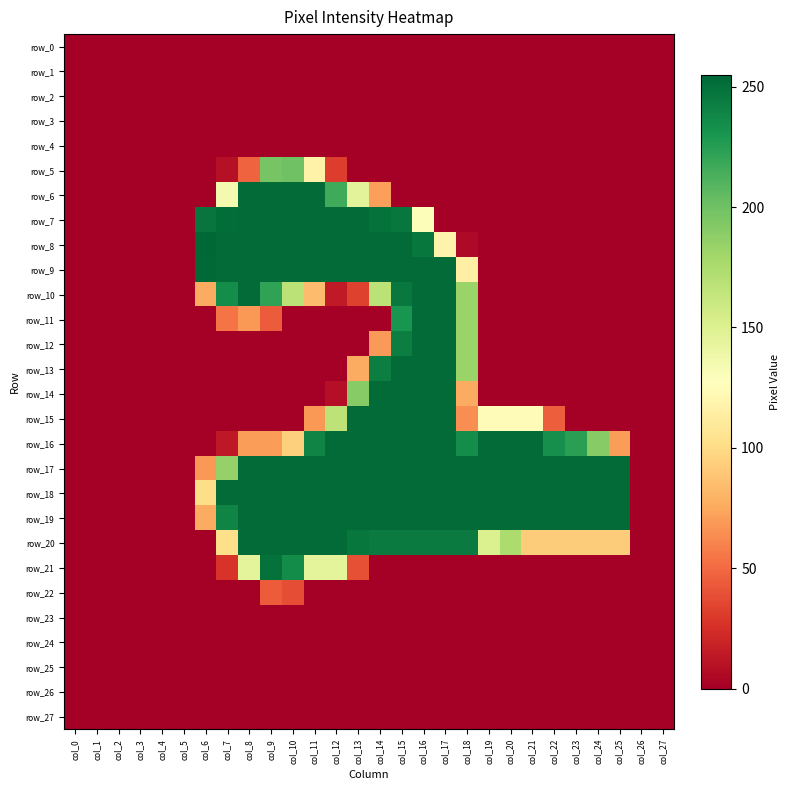

Reading left to right, extract all data points from this chart.

row_0: col_0=0	col_1=0	col_2=0	col_3=0	col_4=0	col_5=0	col_6=0	col_7=0	col_8=0	col_9=0	col_10=0	col_11=0	col_12=0	col_13=0	col_14=0	col_15=0	col_16=0	col_17=0	col_18=0	col_19=0	col_20=0	col_21=0	col_22=0	col_23=0	col_24=0	col_25=0	col_26=0	col_27=0
row_1: col_0=0	col_1=0	col_2=0	col_3=0	col_4=0	col_5=0	col_6=0	col_7=0	col_8=0	col_9=0	col_10=0	col_11=0	col_12=0	col_13=0	col_14=0	col_15=0	col_16=0	col_17=0	col_18=0	col_19=0	col_20=0	col_21=0	col_22=0	col_23=0	col_24=0	col_25=0	col_26=0	col_27=0
row_2: col_0=0	col_1=0	col_2=0	col_3=0	col_4=0	col_5=0	col_6=0	col_7=0	col_8=0	col_9=0	col_10=0	col_11=0	col_12=0	col_13=0	col_14=0	col_15=0	col_16=0	col_17=0	col_18=0	col_19=0	col_20=0	col_21=0	col_22=0	col_23=0	col_24=0	col_25=0	col_26=0	col_27=0
row_3: col_0=0	col_1=0	col_2=0	col_3=0	col_4=0	col_5=0	col_6=0	col_7=0	col_8=0	col_9=0	col_10=0	col_11=0	col_12=0	col_13=0	col_14=0	col_15=0	col_16=0	col_17=0	col_18=0	col_19=0	col_20=0	col_21=0	col_22=0	col_23=0	col_24=0	col_25=0	col_26=0	col_27=0
row_4: col_0=0	col_1=0	col_2=0	col_3=0	col_4=0	col_5=0	col_6=0	col_7=0	col_8=0	col_9=0	col_10=0	col_11=0	col_12=0	col_13=0	col_14=0	col_15=0	col_16=0	col_17=0	col_18=0	col_19=0	col_20=0	col_21=0	col_22=0	col_23=0	col_24=0	col_25=0	col_26=0	col_27=0
row_5: col_0=0	col_1=0	col_2=0	col_3=0	col_4=0	col_5=0	col_6=0	col_7=9	col_8=47	col_9=197	col_10=200	col_11=117	col_12=31	col_13=0	col_14=0	col_15=0	col_16=0	col_17=0	col_18=0	col_19=0	col_20=0	col_21=0	col_22=0	col_23=0	col_24=0	col_25=0	col_26=0	col_27=0
row_6: col_0=0	col_1=0	col_2=0	col_3=0	col_4=0	col_5=0	col_6=0	col_7=135	col_8=253	col_9=253	col_10=253	col_11=253	col_12=217	col_13=146	col_14=71	col_15=0	col_16=0	col_17=0	col_18=0	col_19=0	col_20=0	col_21=0	col_22=0	col_23=0	col_24=0	col_25=0	col_26=0	col_27=0
row_7: col_0=0	col_1=0	col_2=0	col_3=0	col_4=0	col_5=0	col_6=248	col_7=252	col_8=253	col_9=253	col_10=253	col_11=253	col_12=253	col_13=253	col_14=250	col_15=247	col_16=130	col_17=0	col_18=0	col_19=0	col_20=0	col_21=0	col_22=0	col_23=0	col_24=0	col_25=0	col_26=0	col_27=0
row_8: col_0=0	col_1=0	col_2=0	col_3=0	col_4=0	col_5=0	col_6=255	col_7=253	col_8=253	col_9=253	col_10=253	col_11=253	col_12=253	col_13=253	col_14=253	col_15=253	col_16=247	col_17=118	col_18=5	col_19=0	col_20=0	col_21=0	col_22=0	col_23=0	col_24=0	col_25=0	col_26=0	col_27=0
row_9: col_0=0	col_1=0	col_2=0	col_3=0	col_4=0	col_5=0	col_6=254	col_7=253	col_8=253	col_9=253	col_10=253	col_11=253	col_12=253	col_13=253	col_14=253	col_15=253	col_16=253	col_17=253	col_18=115	col_19=0	col_20=0	col_21=0	col_22=0	col_23=0	col_24=0	col_25=0	col_26=0	col_27=0
row_10: col_0=0	col_1=0	col_2=0	col_3=0	col_4=0	col_5=0	col_6=76	col_7=235	col_8=253	col_9=222	col_10=168	col_11=84	col_12=14	col_13=33	col_14=168	col_15=246	col_16=253	col_17=253	col_18=183	col_19=0	col_20=0	col_21=0	col_22=0	col_23=0	col_24=0	col_25=0	col_26=0	col_27=0
row_11: col_0=0	col_1=0	col_2=0	col_3=0	col_4=0	col_5=0	col_6=0	col_7=54	col_8=68	col_9=44	col_10=0	col_11=0	col_12=0	col_13=0	col_14=0	col_15=231	col_16=253	col_17=253	col_18=183	col_19=0	col_20=0	col_21=0	col_22=0	col_23=0	col_24=0	col_25=0	col_26=0	col_27=0
row_12: col_0=0	col_1=0	col_2=0	col_3=0	col_4=0	col_5=0	col_6=0	col_7=0	col_8=0	col_9=0	col_10=0	col_11=0	col_12=0	col_13=0	col_14=69	col_15=243	col_16=253	col_17=253	col_18=183	col_19=0	col_20=0	col_21=0	col_22=0	col_23=0	col_24=0	col_25=0	col_26=0	col_27=0
row_13: col_0=0	col_1=0	col_2=0	col_3=0	col_4=0	col_5=0	col_6=0	col_7=0	col_8=0	col_9=0	col_10=0	col_11=0	col_12=0	col_13=76	col_14=243	col_15=253	col_16=253	col_17=253	col_18=183	col_19=0	col_20=0	col_21=0	col_22=0	col_23=0	col_24=0	col_25=0	col_26=0	col_27=0
row_14: col_0=0	col_1=0	col_2=0	col_3=0	col_4=0	col_5=0	col_6=0	col_7=0	col_8=0	col_9=0	col_10=0	col_11=0	col_12=8	col_13=191	col_14=253	col_15=253	col_16=253	col_17=253	col_18=76	col_19=0	col_20=0	col_21=0	col_22=0	col_23=0	col_24=0	col_25=0	col_26=0	col_27=0
row_15: col_0=0	col_1=0	col_2=0	col_3=0	col_4=0	col_5=0	col_6=0	col_7=0	col_8=0	col_9=0	col_10=0	col_11=68	col_12=167	col_13=253	col_14=253	col_15=253	col_16=253	col_17=253	col_18=64	col_19=124	col_20=124	col_21=124	col_22=45	col_23=0	col_24=0	col_25=0	col_26=0	col_27=0
row_16: col_0=0	col_1=0	col_2=0	col_3=0	col_4=0	col_5=0	col_6=0	col_7=13	col_8=70	col_9=70	col_10=94	col_11=240	col_12=253	col_13=253	col_14=253	col_15=253	col_16=253	col_17=253	col_18=235	col_19=253	col_20=253	col_21=253	col_22=234	col_23=224	col_24=191	col_25=70	col_26=0	col_27=0
row_17: col_0=0	col_1=0	col_2=0	col_3=0	col_4=0	col_5=0	col_6=68	col_7=185	col_8=253	col_9=253	col_10=253	col_11=253	col_12=253	col_13=253	col_14=253	col_15=253	col_16=253	col_17=253	col_18=253	col_19=253	col_20=253	col_21=253	col_22=253	col_23=253	col_24=253	col_25=253	col_26=0	col_27=0
row_18: col_0=0	col_1=0	col_2=0	col_3=0	col_4=0	col_5=0	col_6=101	col_7=253	col_8=253	col_9=253	col_10=253	col_11=253	col_12=253	col_13=253	col_14=253	col_15=253	col_16=253	col_17=253	col_18=253	col_19=253	col_20=253	col_21=253	col_22=253	col_23=253	col_24=253	col_25=253	col_26=0	col_27=0
row_19: col_0=0	col_1=0	col_2=0	col_3=0	col_4=0	col_5=0	col_6=76	col_7=240	col_8=253	col_9=253	col_10=253	col_11=253	col_12=253	col_13=253	col_14=253	col_15=253	col_16=253	col_17=253	col_18=253	col_19=253	col_20=253	col_21=253	col_22=253	col_23=253	col_24=253	col_25=253	col_26=0	col_27=0
row_20: col_0=0	col_1=0	col_2=0	col_3=0	col_4=0	col_5=0	col_6=0	col_7=102	col_8=253	col_9=253	col_10=253	col_11=253	col_12=253	col_13=247	col_14=245	col_15=245	col_16=245	col_17=245	col_18=245	col_19=151	col_20=175	col_21=92	col_22=92	col_23=92	col_24=92	col_25=92	col_26=0	col_27=0
row_21: col_0=0	col_1=0	col_2=0	col_3=0	col_4=0	col_5=0	col_6=0	col_7=27	col_8=145	col_9=250	col_10=236	col_11=145	col_12=145	col_13=39	col_14=0	col_15=0	col_16=0	col_17=0	col_18=0	col_19=0	col_20=0	col_21=0	col_22=0	col_23=0	col_24=0	col_25=0	col_26=0	col_27=0
row_22: col_0=0	col_1=0	col_2=0	col_3=0	col_4=0	col_5=0	col_6=0	col_7=0	col_8=0	col_9=44	col_10=38	col_11=0	col_12=0	col_13=0	col_14=0	col_15=0	col_16=0	col_17=0	col_18=0	col_19=0	col_20=0	col_21=0	col_22=0	col_23=0	col_24=0	col_25=0	col_26=0	col_27=0
row_23: col_0=0	col_1=0	col_2=0	col_3=0	col_4=0	col_5=0	col_6=0	col_7=0	col_8=0	col_9=0	col_10=0	col_11=0	col_12=0	col_13=0	col_14=0	col_15=0	col_16=0	col_17=0	col_18=0	col_19=0	col_20=0	col_21=0	col_22=0	col_23=0	col_24=0	col_25=0	col_26=0	col_27=0
row_24: col_0=0	col_1=0	col_2=0	col_3=0	col_4=0	col_5=0	col_6=0	col_7=0	col_8=0	col_9=0	col_10=0	col_11=0	col_12=0	col_13=0	col_14=0	col_15=0	col_16=0	col_17=0	col_18=0	col_19=0	col_20=0	col_21=0	col_22=0	col_23=0	col_24=0	col_25=0	col_26=0	col_27=0
row_25: col_0=0	col_1=0	col_2=0	col_3=0	col_4=0	col_5=0	col_6=0	col_7=0	col_8=0	col_9=0	col_10=0	col_11=0	col_12=0	col_13=0	col_14=0	col_15=0	col_16=0	col_17=0	col_18=0	col_19=0	col_20=0	col_21=0	col_22=0	col_23=0	col_24=0	col_25=0	col_26=0	col_27=0
row_26: col_0=0	col_1=0	col_2=0	col_3=0	col_4=0	col_5=0	col_6=0	col_7=0	col_8=0	col_9=0	col_10=0	col_11=0	col_12=0	col_13=0	col_14=0	col_15=0	col_16=0	col_17=0	col_18=0	col_19=0	col_20=0	col_21=0	col_22=0	col_23=0	col_24=0	col_25=0	col_26=0	col_27=0
row_27: col_0=0	col_1=0	col_2=0	col_3=0	col_4=0	col_5=0	col_6=0	col_7=0	col_8=0	col_9=0	col_10=0	col_11=0	col_12=0	col_13=0	col_14=0	col_15=0	col_16=0	col_17=0	col_18=0	col_19=0	col_20=0	col_21=0	col_22=0	col_23=0	col_24=0	col_25=0	col_26=0	col_27=0